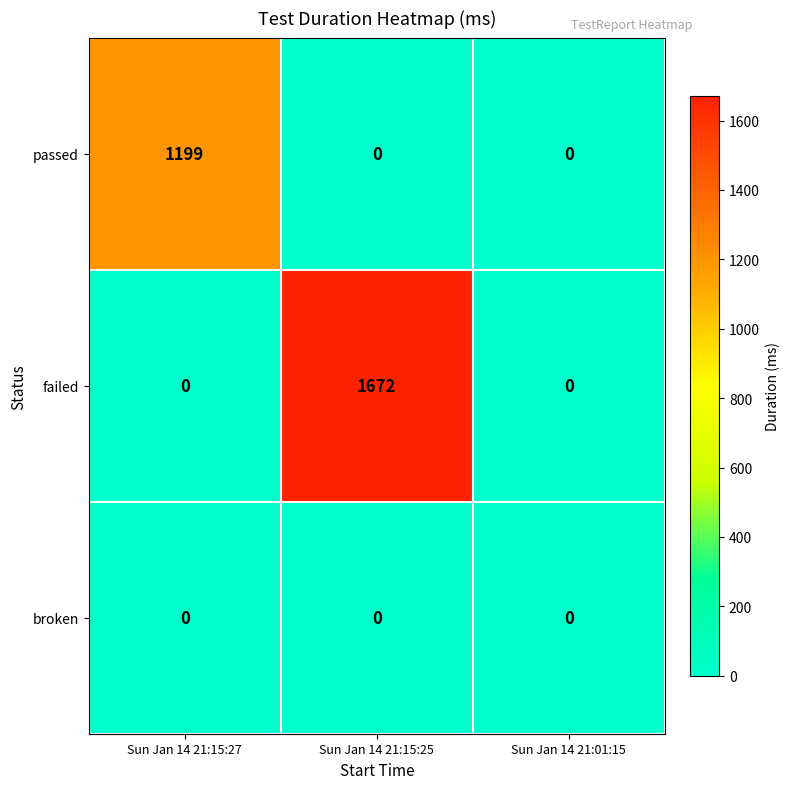

Between Sun Jan 14 21:15:27 and Sun Jan 14 21:15:25, which series saw the biggest shift?

failed